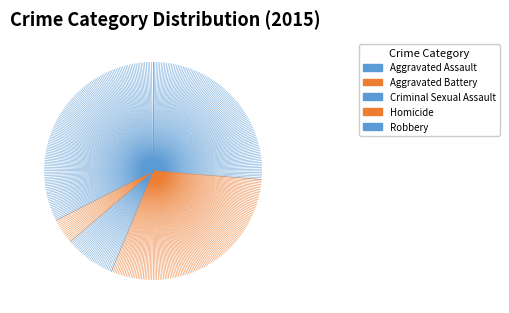

To the nearest percent, what is the difference between the largest and smallest slice percentages?

29%